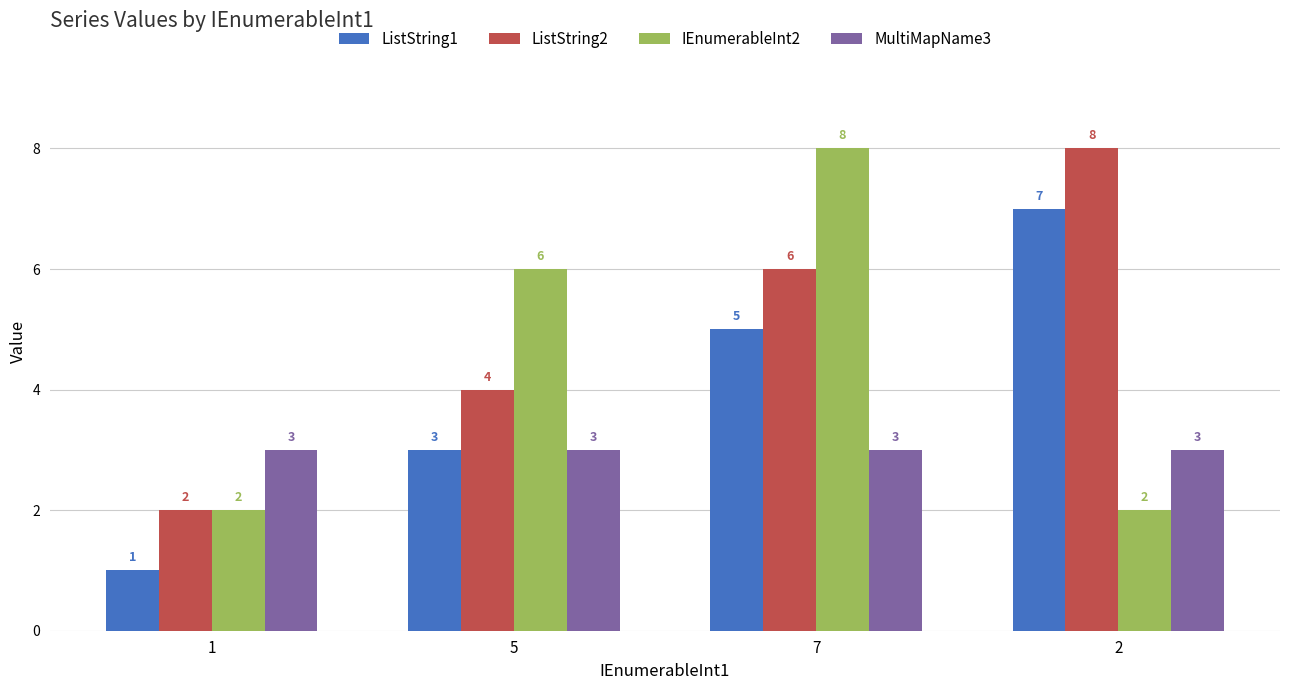

Count the number of data series in this chart.

4